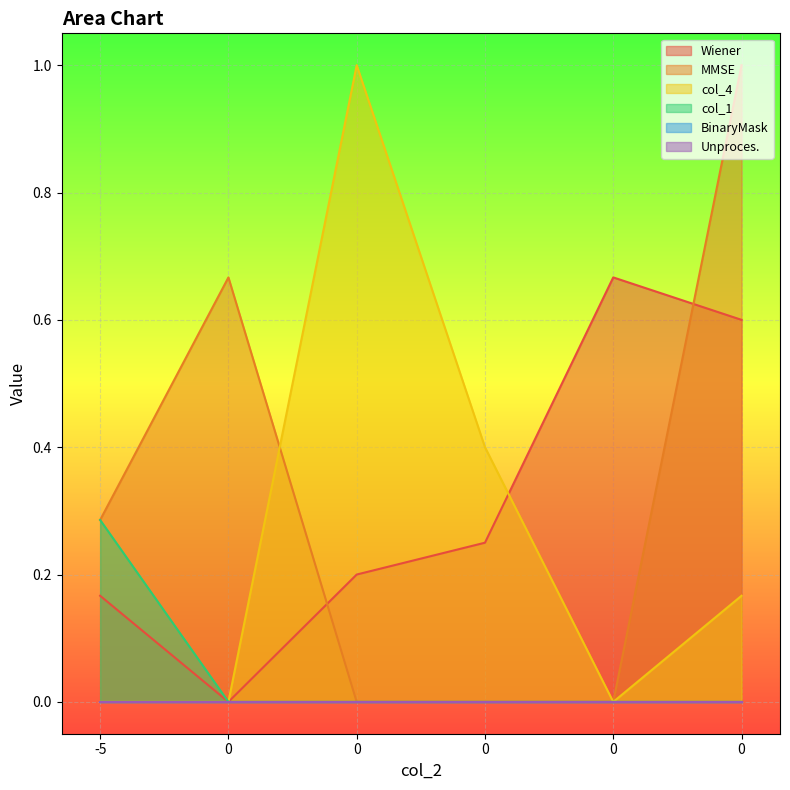

Reading left to right, what are all the values shown in this chart?

Wiener: 0.2	0.0	0.2	0.2	0.7	0.6
MMSE: 0.3	0.7	0.0	0.0	0.0	1.0
col_4: 0.0	0.0	1.0	0.4	0.0	0.2
col_1: 0.3	0.0	0.0	0.0	0.0	0.0